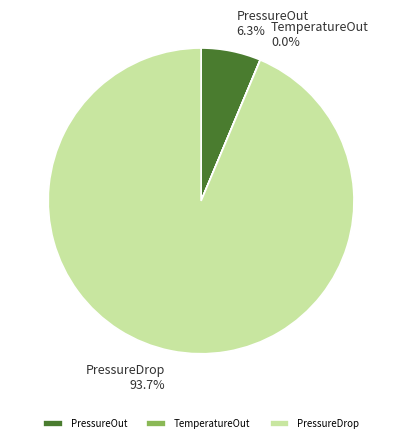

What percentage is NOT represented by PressureOut?

93.7%